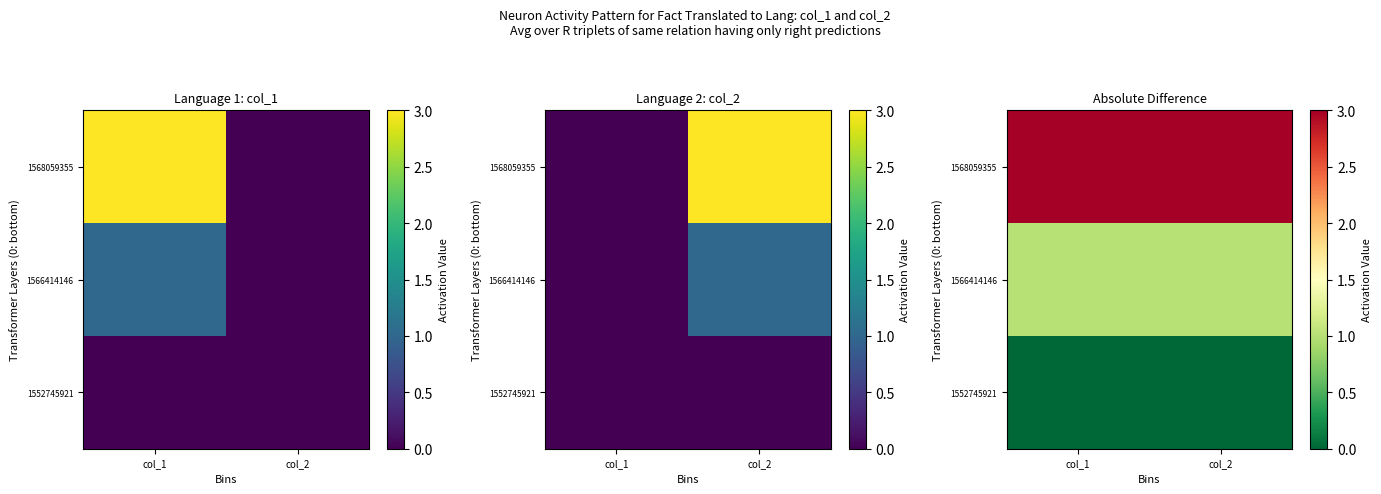

What is the minimum value for 1566414146?

1